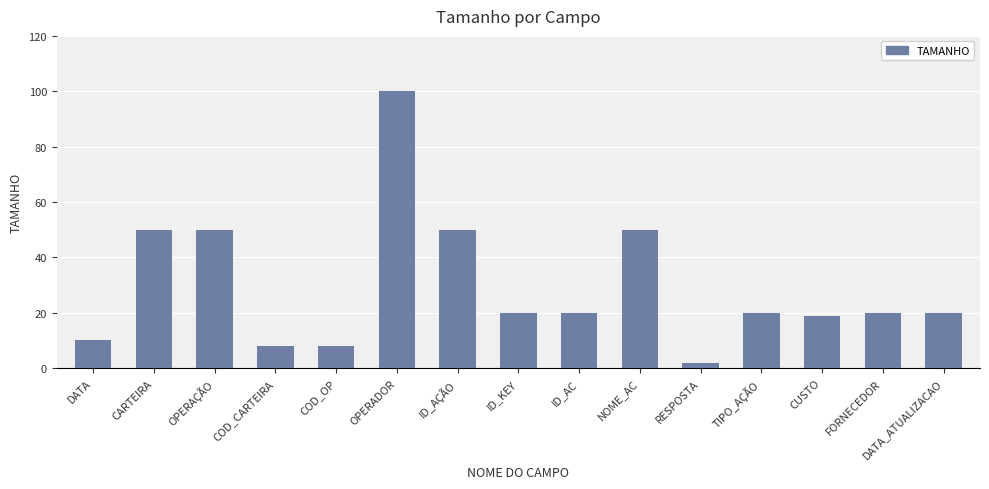

What is the sum of the values at FORNECEDOR and DATA?

30